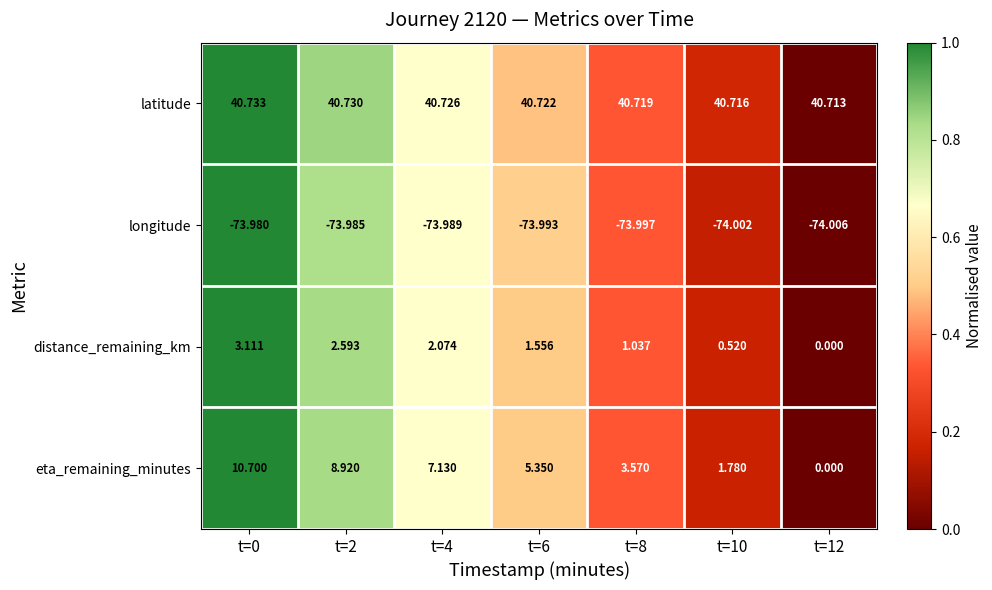

Between t=4 and t=10, which series saw the biggest shift?

eta_remaining_minutes